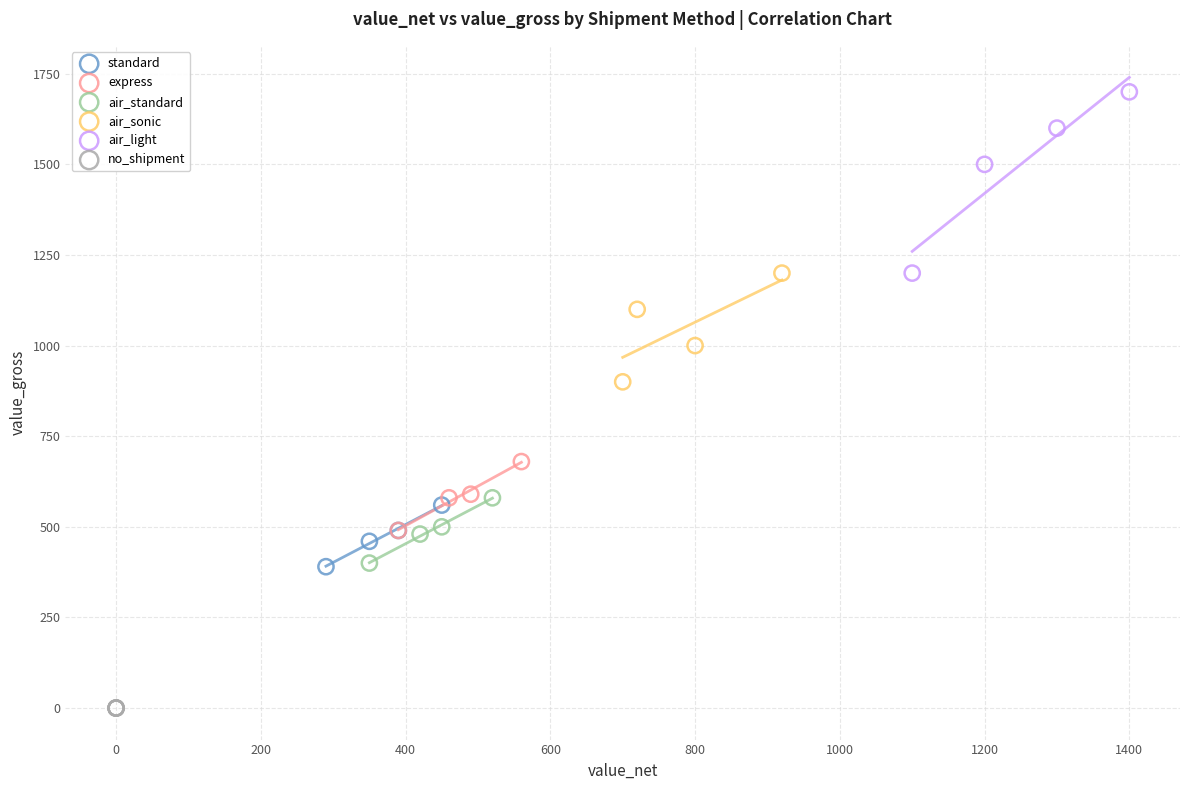

Which series reaches the minimum Y coordinate?

no_shipment